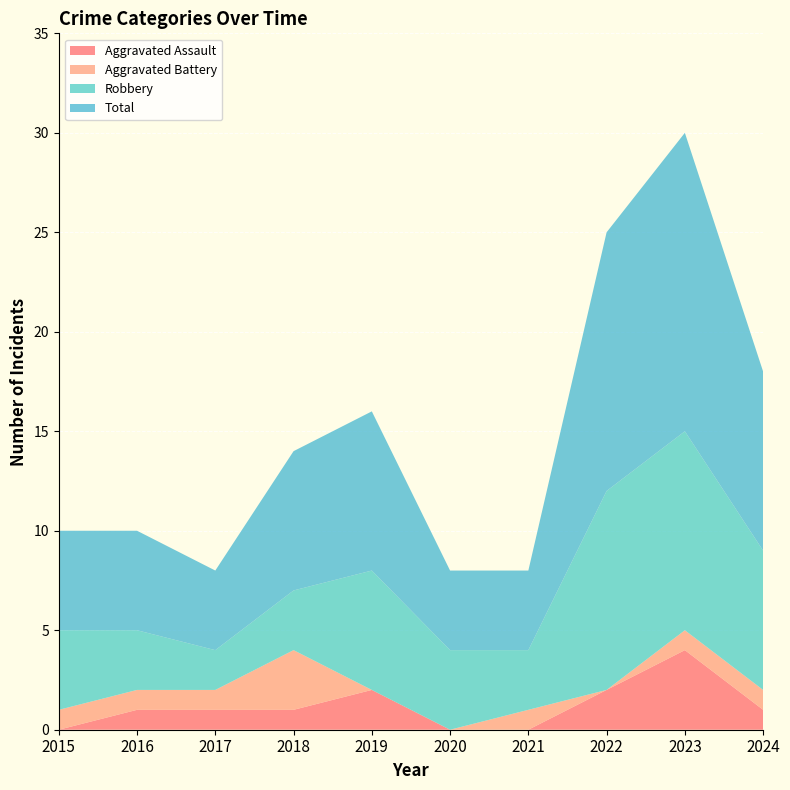

Reading left to right, what are all the values shown in this chart?

Aggravated Assault: 2015=0	2016=1	2017=1	2018=1	2019=2	2020=0	2021=0	2022=2	2023=4	2024=1
Aggravated Battery: 2015=1	2016=1	2017=1	2018=3	2019=0	2020=0	2021=1	2022=0	2023=1	2024=1
Robbery: 2015=4	2016=3	2017=2	2018=3	2019=6	2020=4	2021=3	2022=10	2023=10	2024=7
Total: 2015=5	2016=5	2017=4	2018=7	2019=8	2020=4	2021=4	2022=13	2023=15	2024=9